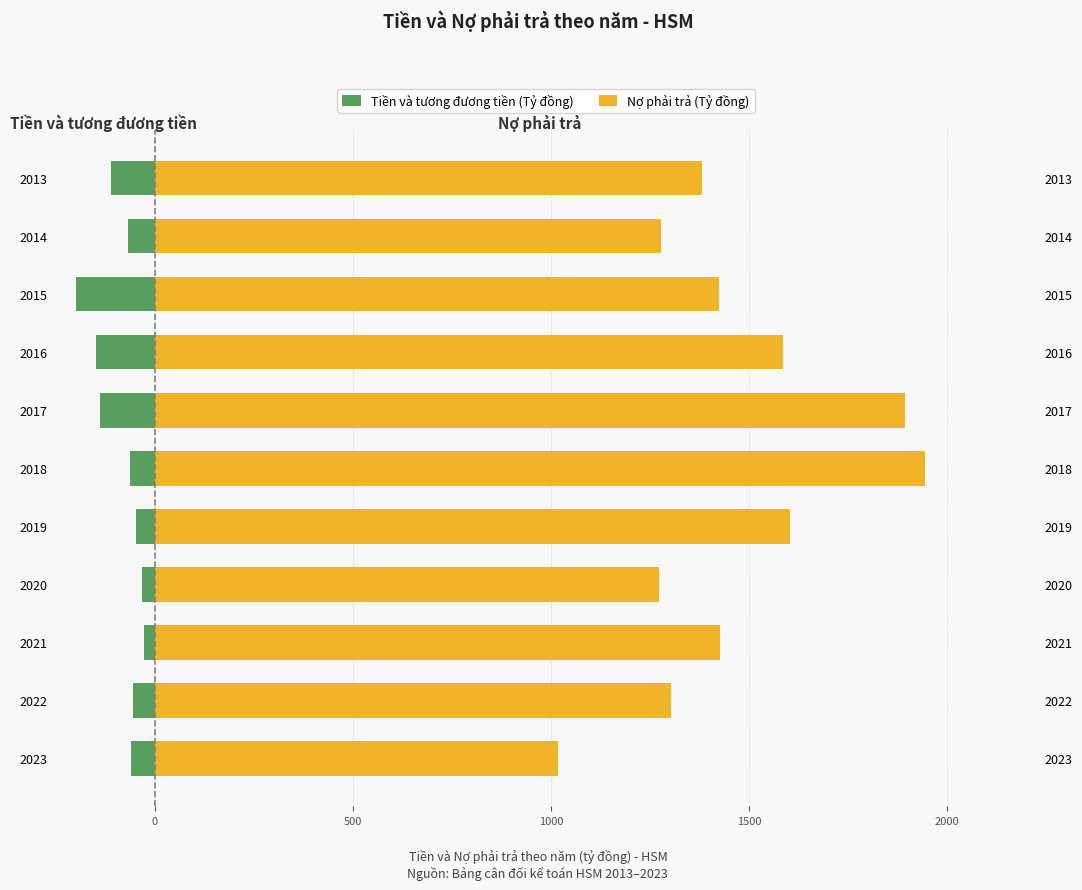

Reading right to left, extract all data points from this chart.

Tiền và tương đương tiền (Tỷ đồng): -112.0	-69.1	-200.2	-149.4	-138.4	-62.2	-47.9	-33.0	-28.8	-54.6	-61.0
Nợ phải trả (Tỷ đồng): 1380.6	1278.8	1424.3	1585.4	1892.5	1943.3	1603.1	1271.6	1426.9	1301.6	1017.7